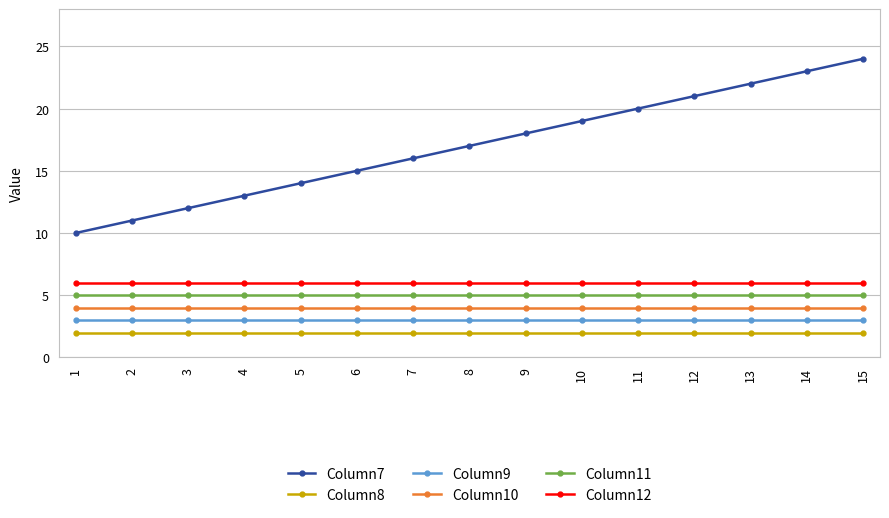

True or false: Column11 has a value of 5 at 11.

True